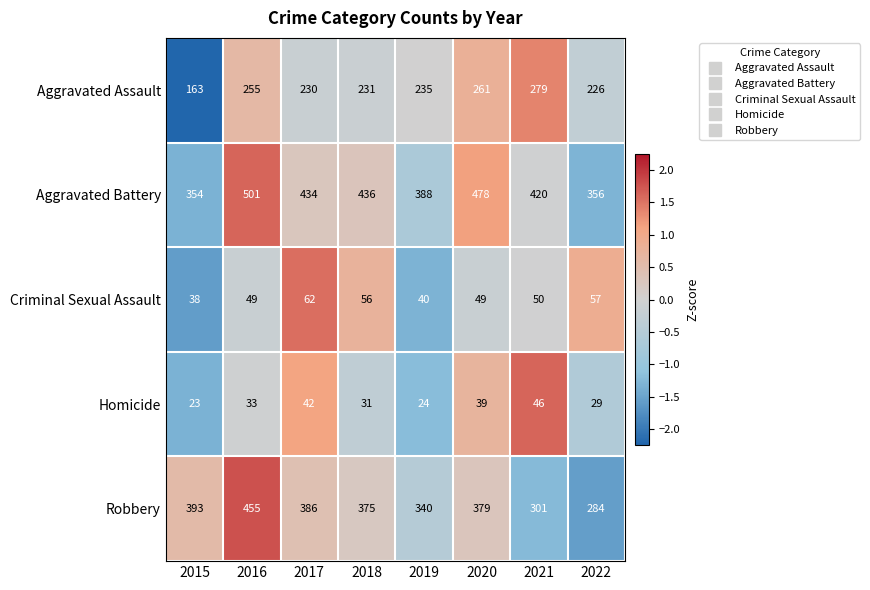

What is the difference between the Robbery values at 2020 and 2021?

78